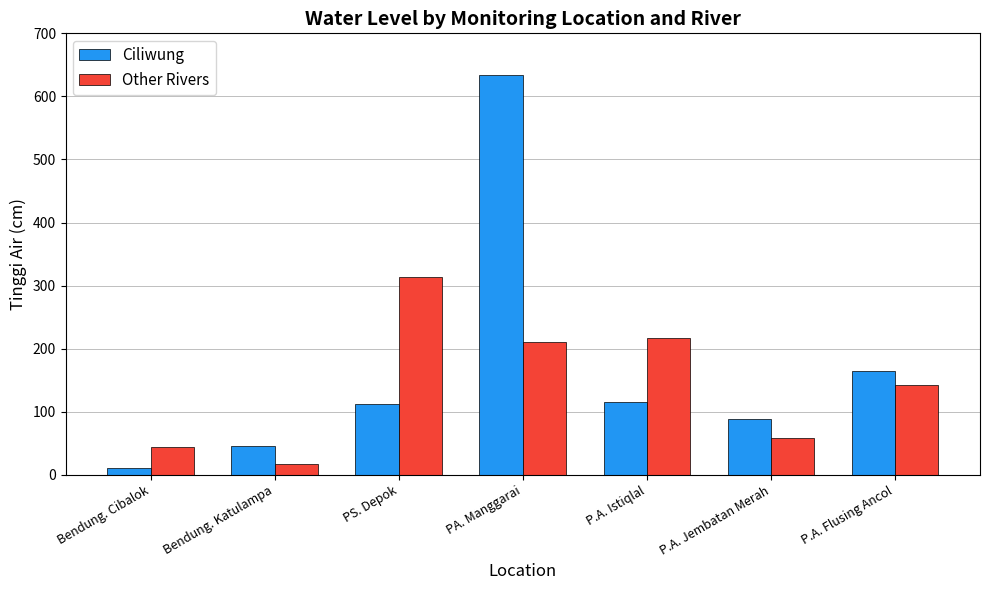

Count the number of categories in the chart.

7